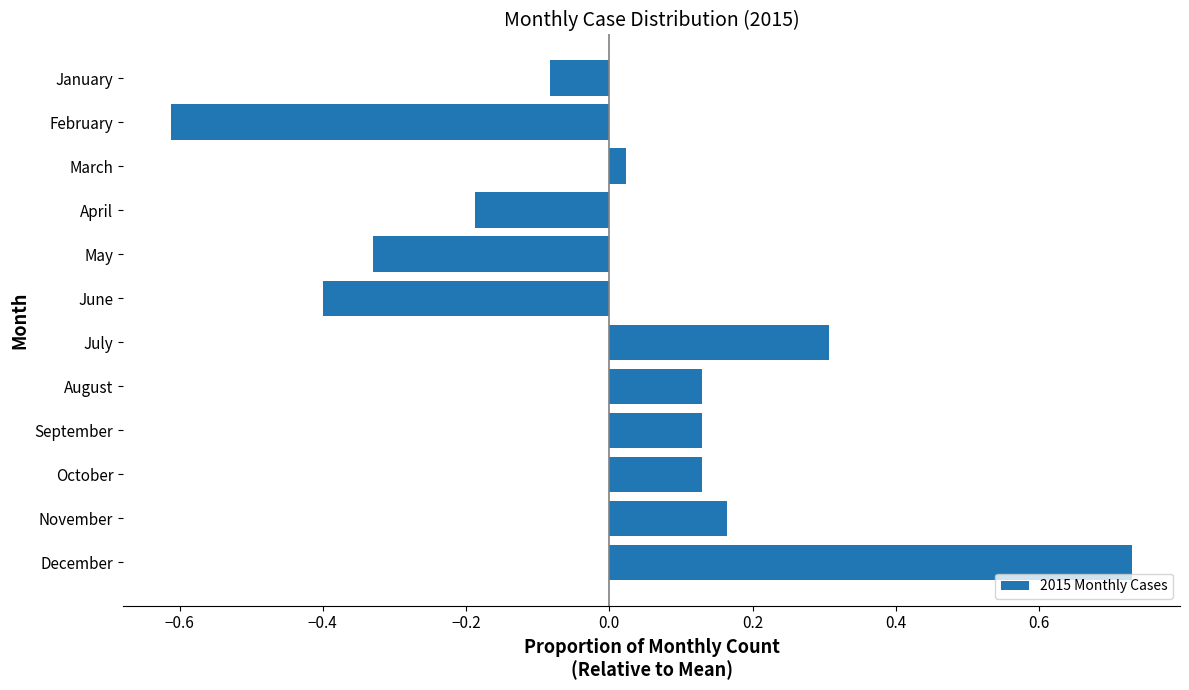

Which has a higher value, July or November?

July